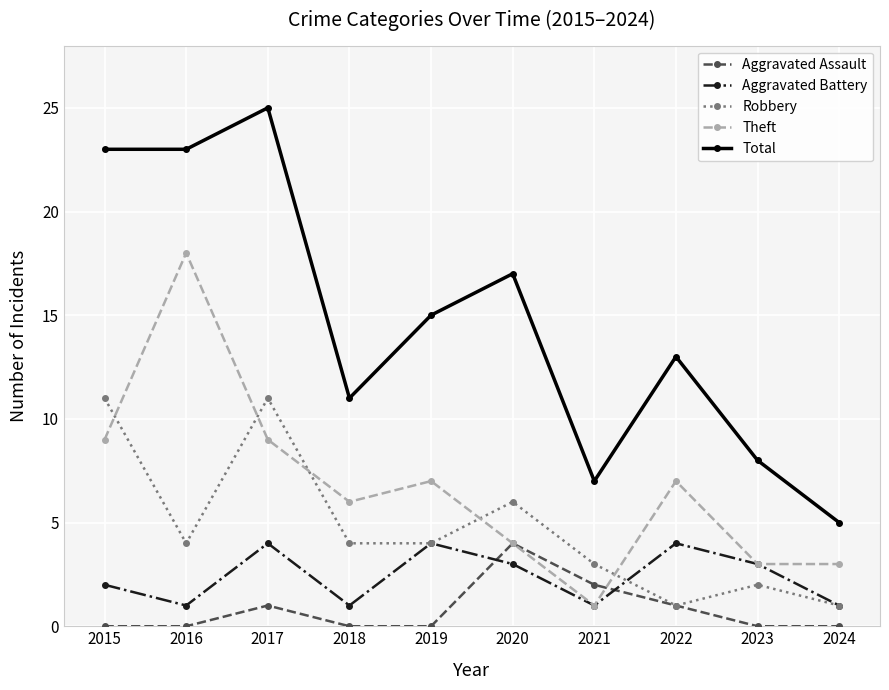

The Aggravated Assault series shows 2 at 2021. True or false?

True